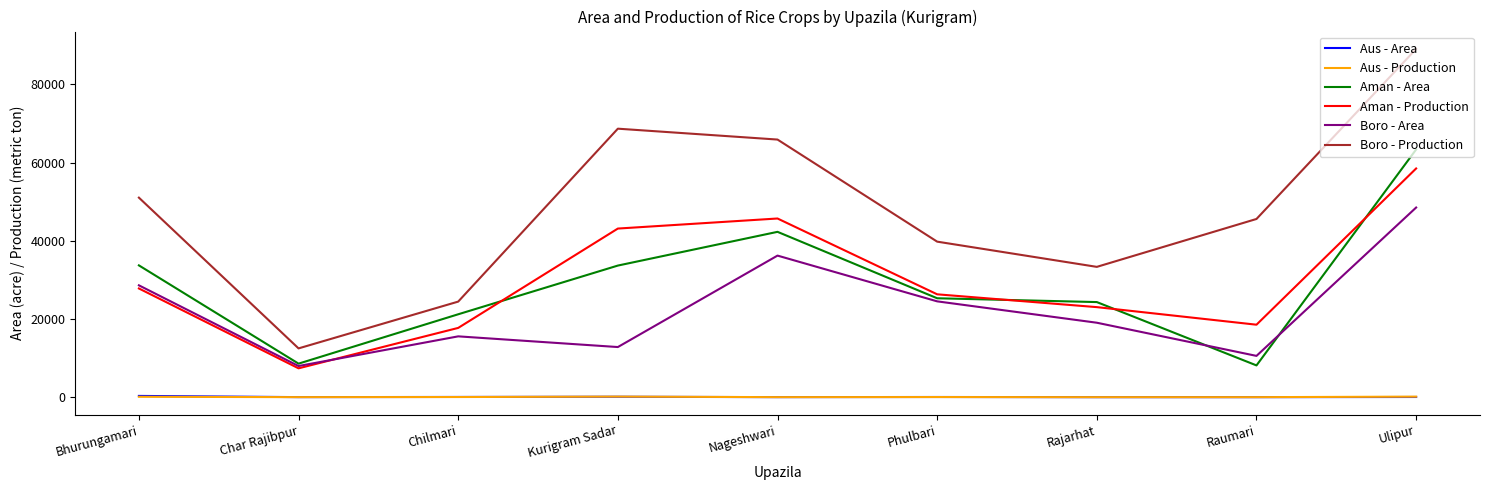

At which category is the sum across all series the highest?

Ulipur